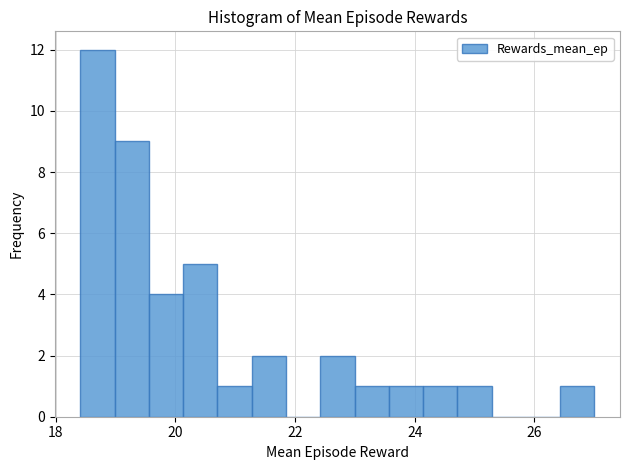

Read against the x-axis, roughly where is the centre of the tallest bar?

18.8